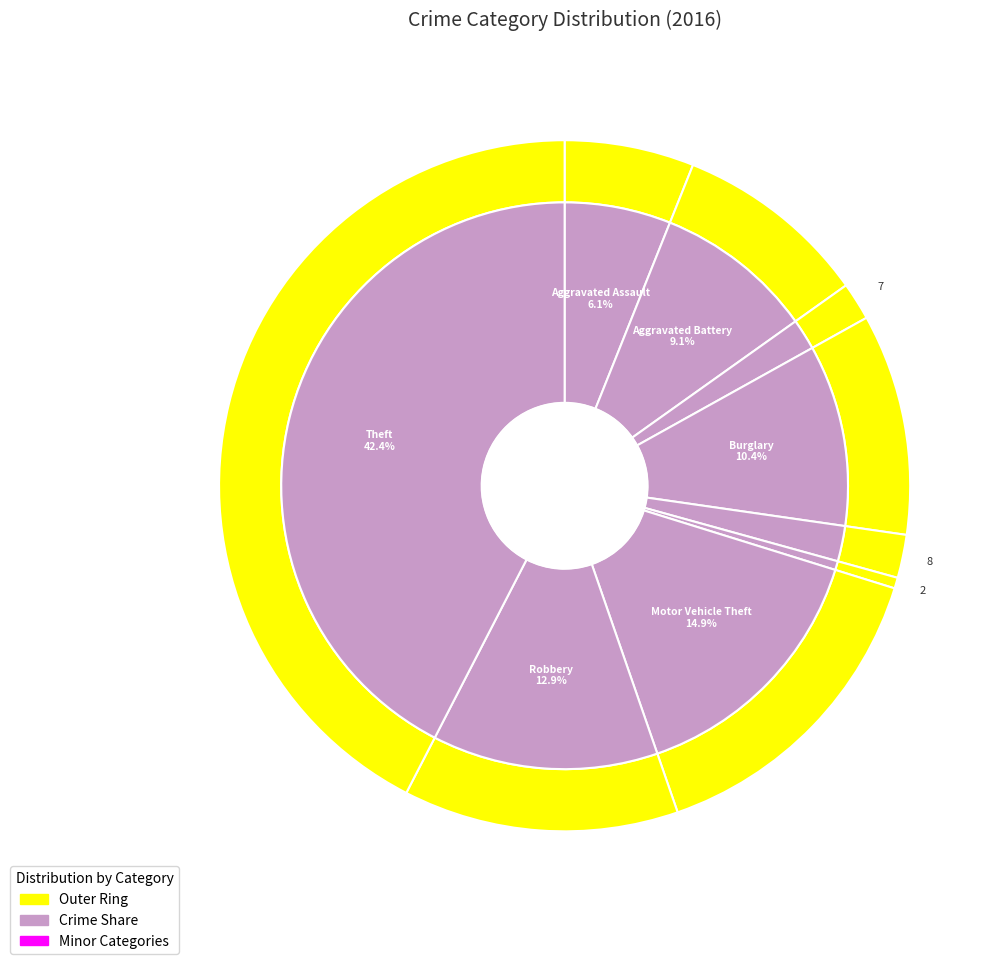

To the nearest percent, what is the difference between the largest and smallest slice percentages?

42%